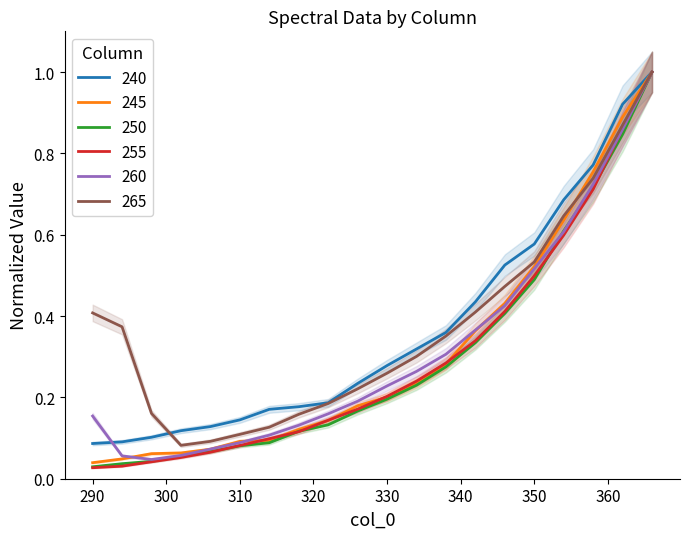

Reading left to right, transcribe all the data shown in this chart.

240: 0.1	0.1	0.1	0.1	0.1	0.1	0.2	0.2	0.2	0.2	0.3	0.3	0.4	0.4	0.5	0.6	0.7	0.8	0.9	1.0
245: 0.0	0.0	0.1	0.1	0.1	0.1	0.1	0.1	0.1	0.2	0.2	0.2	0.3	0.4	0.4	0.5	0.6	0.8	0.9	1.0
250: 0.0	0.0	0.0	0.1	0.1	0.1	0.1	0.1	0.1	0.2	0.2	0.2	0.3	0.3	0.4	0.5	0.6	0.7	0.8	1.0
255: 0.0	0.0	0.0	0.1	0.1	0.1	0.1	0.1	0.1	0.2	0.2	0.2	0.3	0.3	0.4	0.5	0.6	0.7	0.9	1.0
260: 0.2	0.1	0.0	0.1	0.1	0.1	0.1	0.1	0.2	0.2	0.2	0.3	0.3	0.4	0.4	0.5	0.6	0.7	0.9	1.0
265: 0.4	0.4	0.2	0.1	0.1	0.1	0.1	0.2	0.2	0.2	0.3	0.3	0.4	0.4	0.5	0.5	0.6	0.7	0.9	1.0